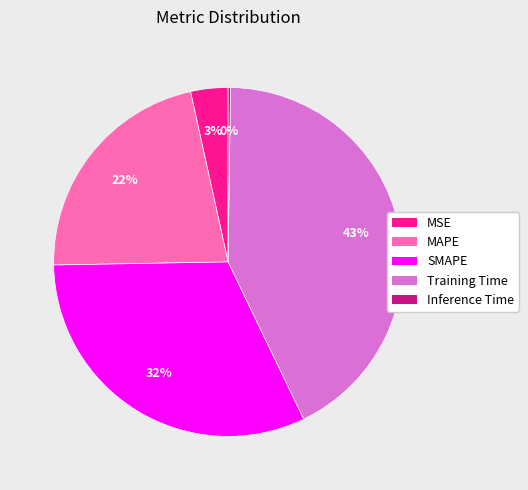

Which category has the biggest portion of the pie?

Training Time